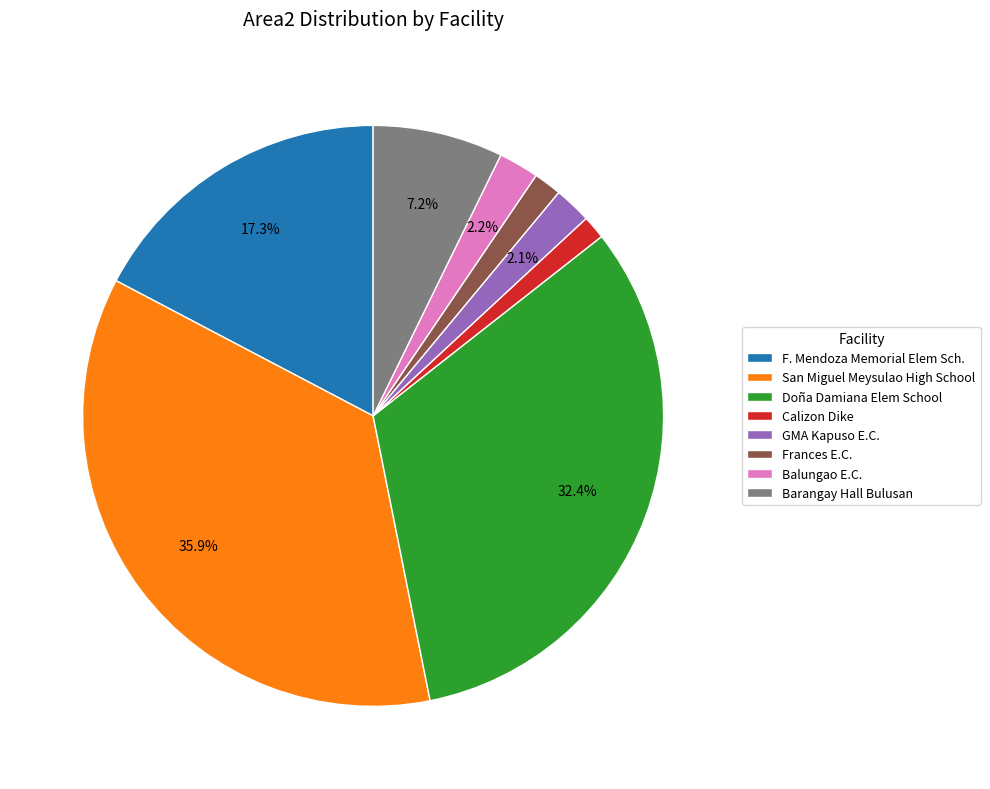

What percentage is the Calizon Dike slice, to the nearest percent?

1%